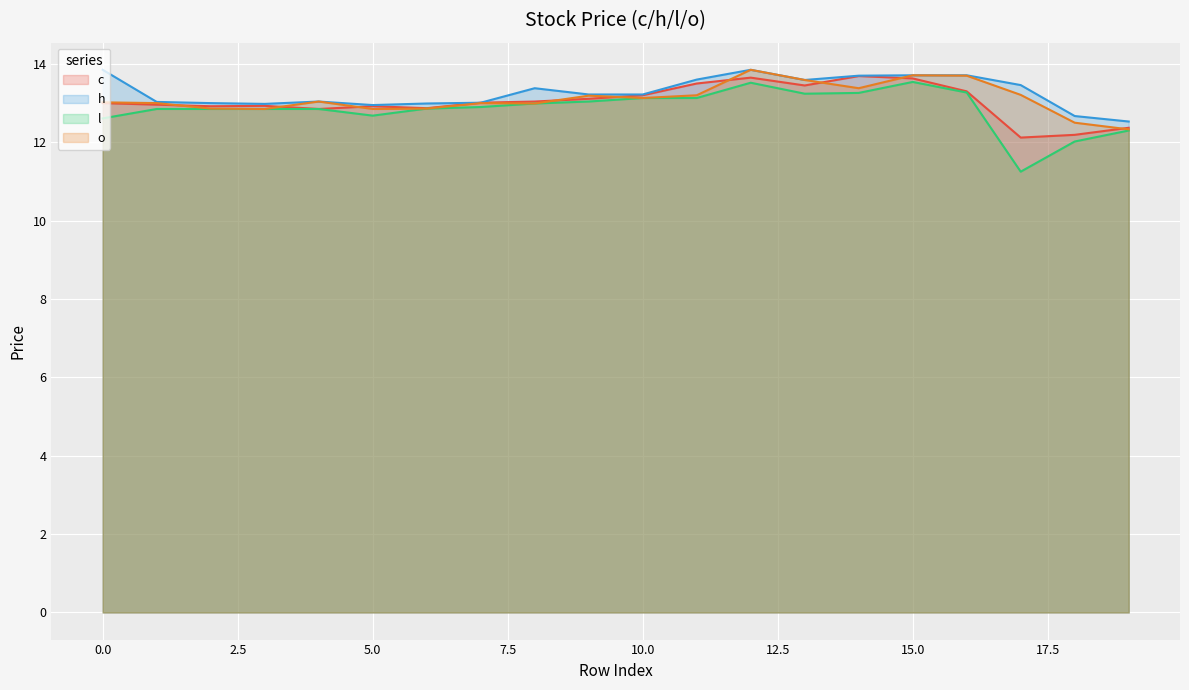

What is the minimum value shown in the chart?

11.2